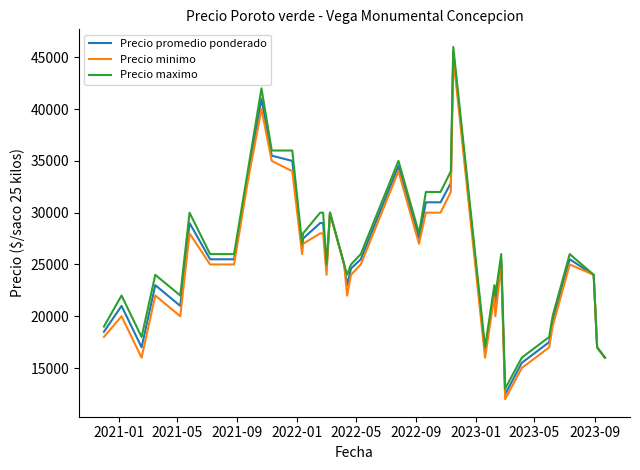

Which series has the largest total across all categories?

Precio maximo